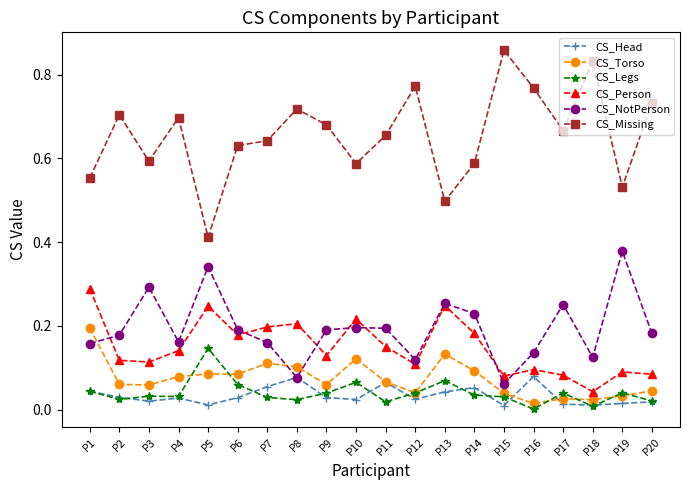

Which series has the largest total across all categories?

CS_Missing